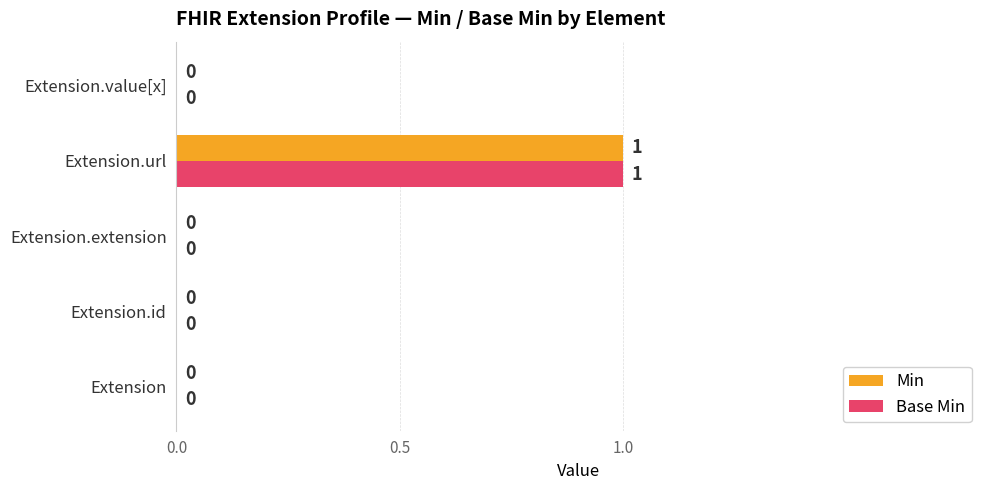

At which category is the sum across all series the highest?

Extension.url